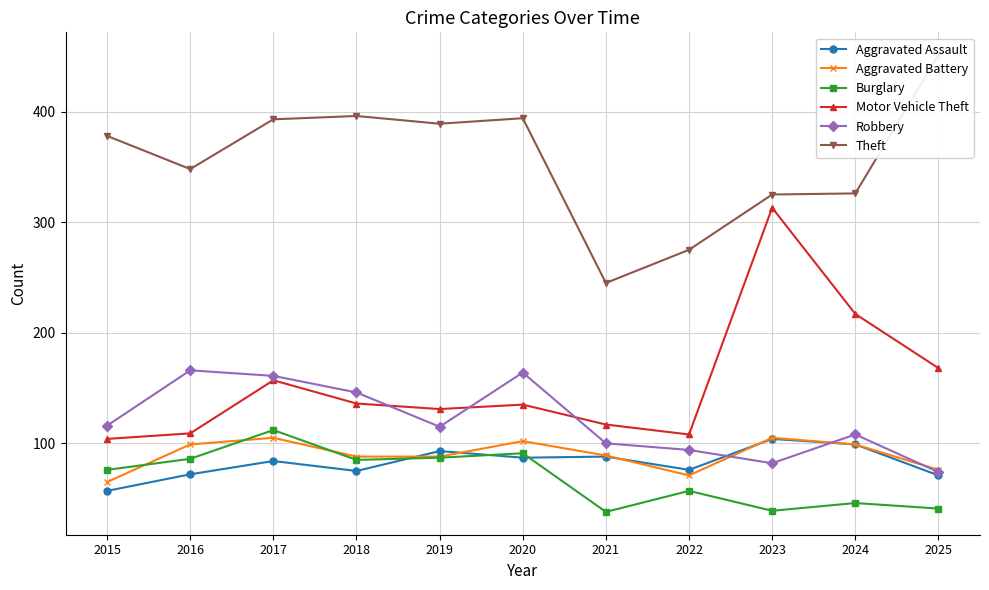

Which series has the largest total across all categories?

Theft